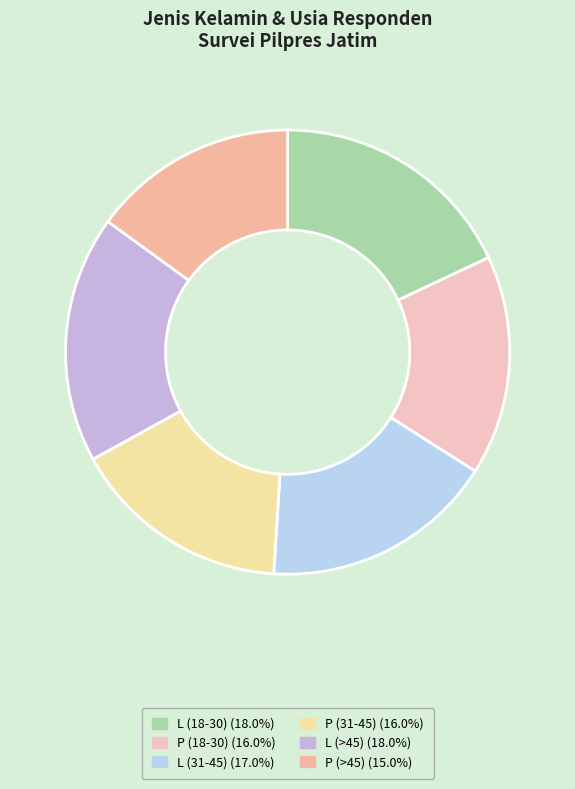

Approximately how many times larger is the value at P (31-45) compared to P (18-30)?

1.0